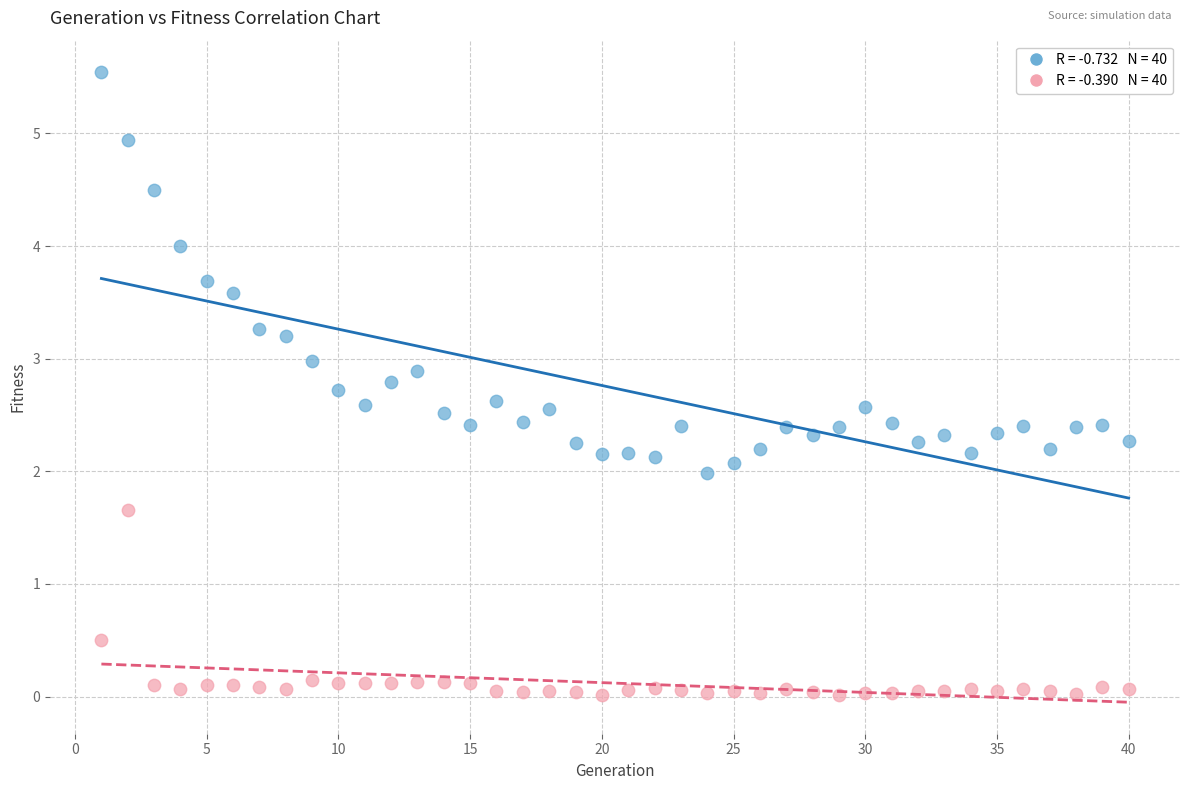

Across all data points, what is the range of X values (max minus min)?

39.0